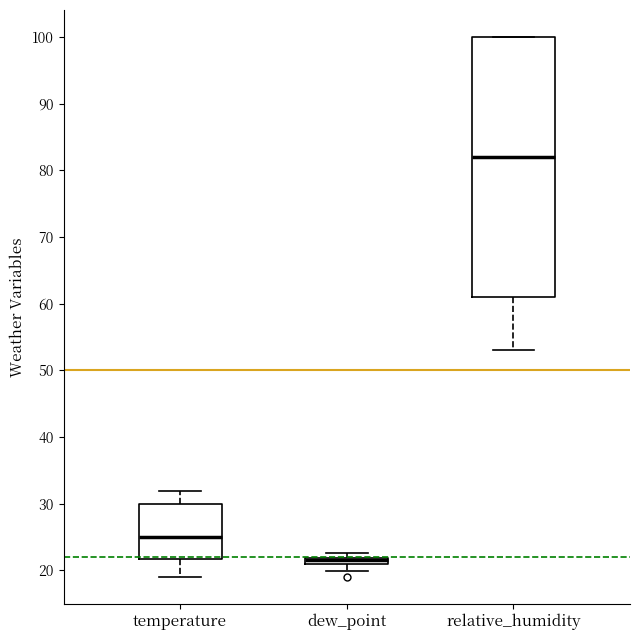

Where does the median line of the box for relative_humidity sit on the y-axis? The values are not printed on the chart, so give them approximately, as read against the axis.

82